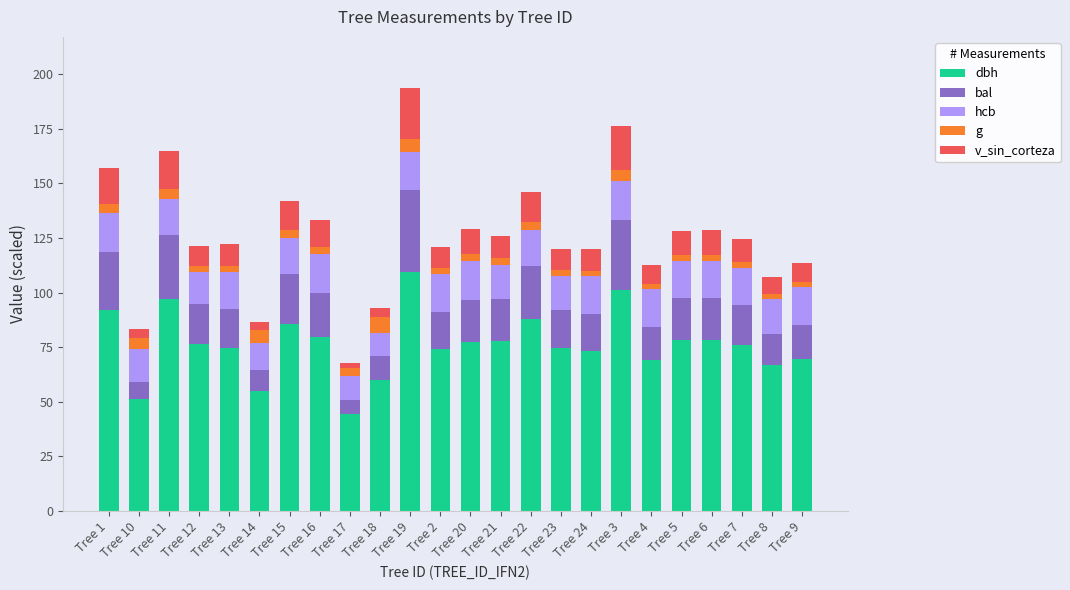

What is the total value across all series at Tree 3?

176.1